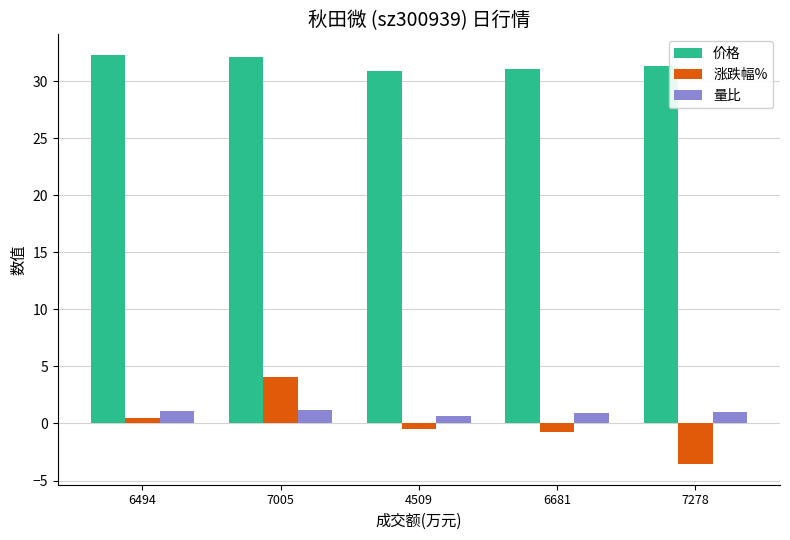

Which category has the highest value in the 涨跌幅% series?

7005